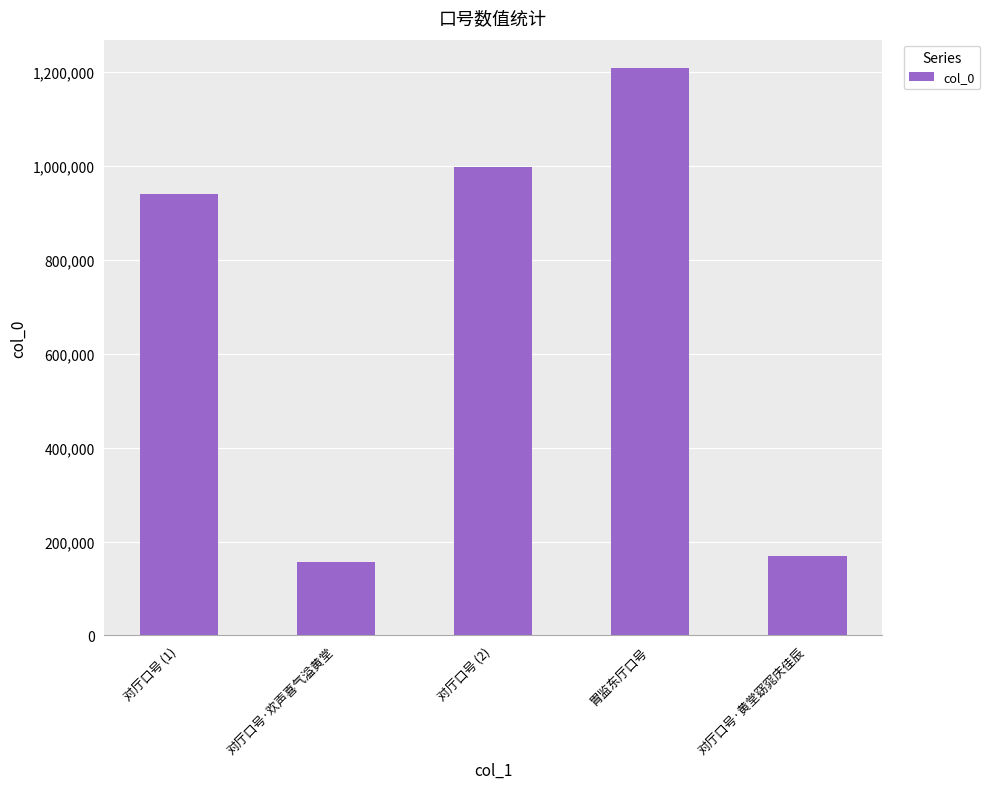

What is the difference between the values at 对厅口号 (2) and 对厅口号·黄堂窈窕庆佳辰?

830042